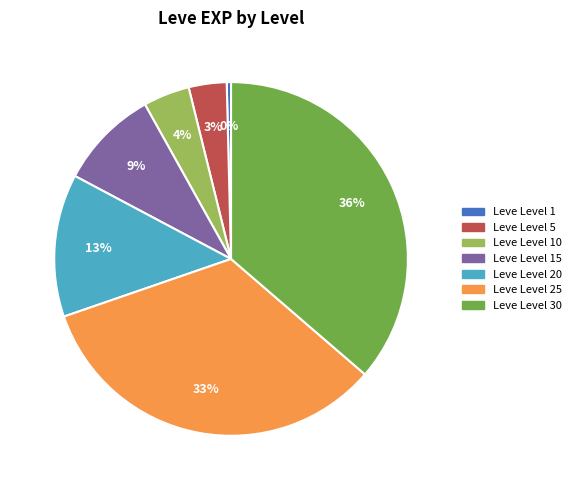

Is there a majority slice in this chart?

No